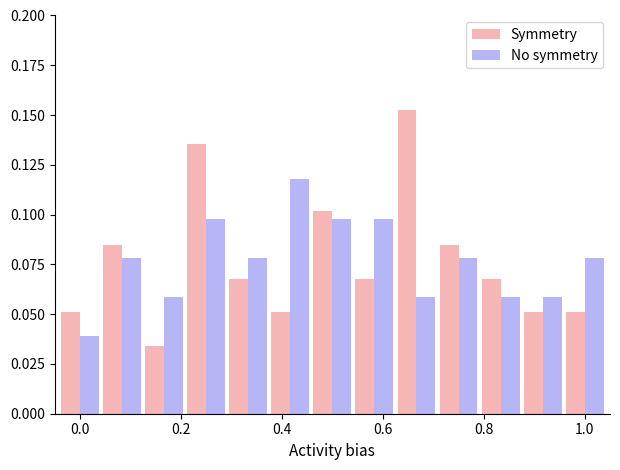

Count the number of data series in this chart.

2